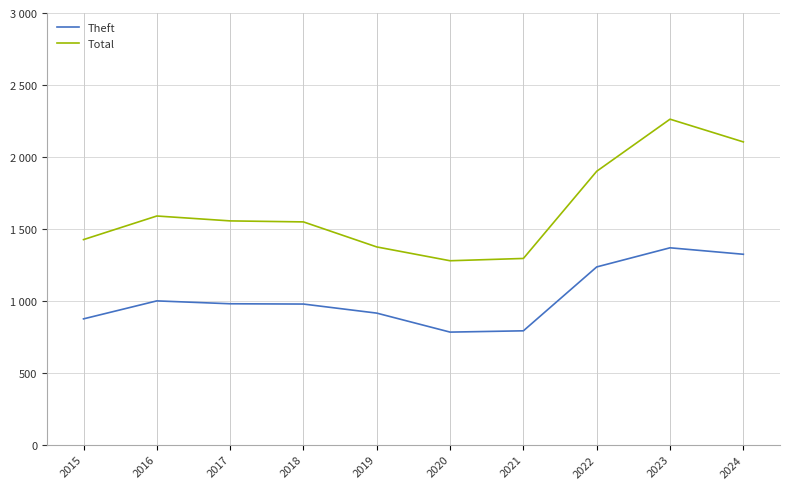

Does the chart display data point markers on the line(s)?

No